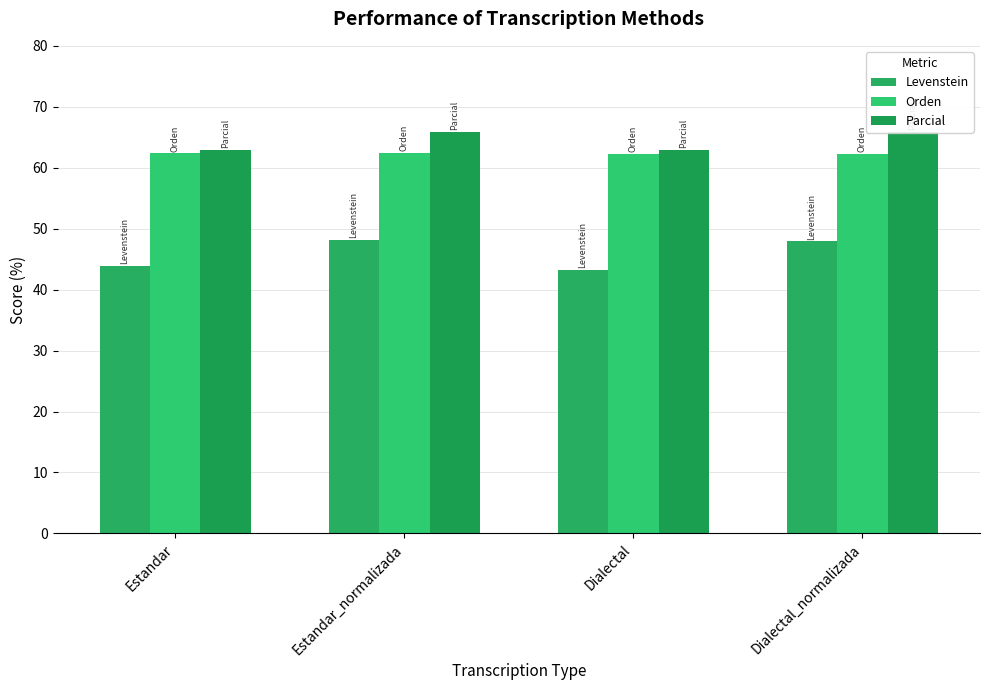

At Dialectal_normalizada, list the series in order from largest to smallest.

Parcial, Orden, Levenstein